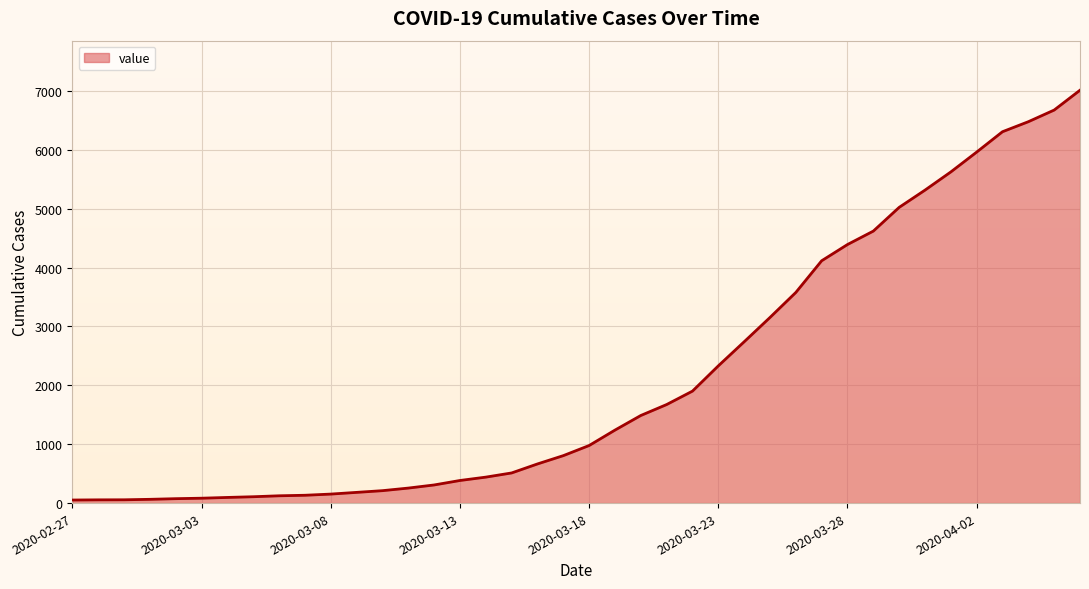

Rank the categories by value from lowest to highest.

2020-02-27, 2020-02-28, 2020-02-29, 2020-03-01, 2020-03-02, 2020-03-03, 2020-03-04, 2020-03-05, 2020-03-06, 2020-03-07, 2020-03-08, 2020-03-09, 2020-03-10, 2020-03-11, 2020-03-12, 2020-03-13, 2020-03-14, 2020-03-15, 2020-03-16, 2020-03-17, 2020-03-18, 2020-03-19, 2020-03-20, 2020-03-21, 2020-03-22, 2020-03-23, 2020-03-24, 2020-03-25, 2020-03-26, 2020-03-27, 2020-03-28, 2020-03-29, 2020-03-30, 2020-03-31, 2020-04-01, 2020-04-02, 2020-04-03, 2020-04-04, 2020-04-05, 2020-04-06